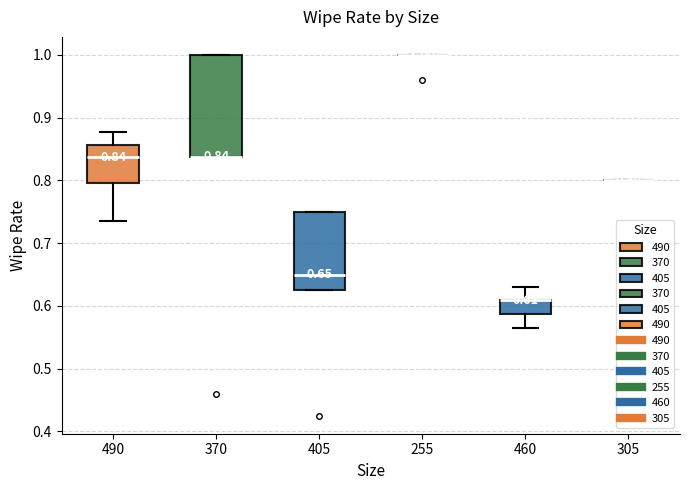

Which box is the tallest, from its lower edge to its upper edge?

370